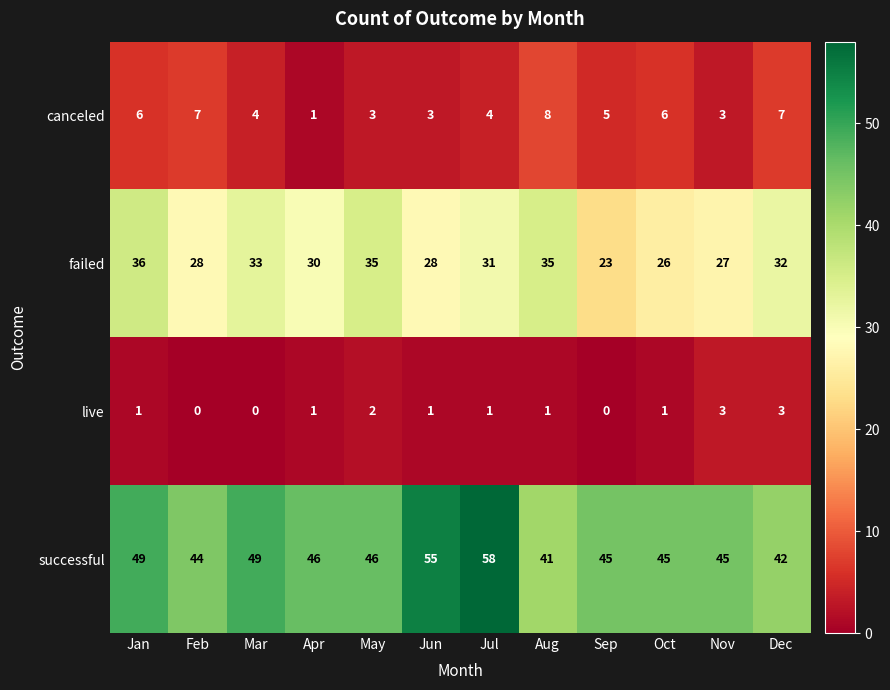

Which series has the widest spread of values?

successful